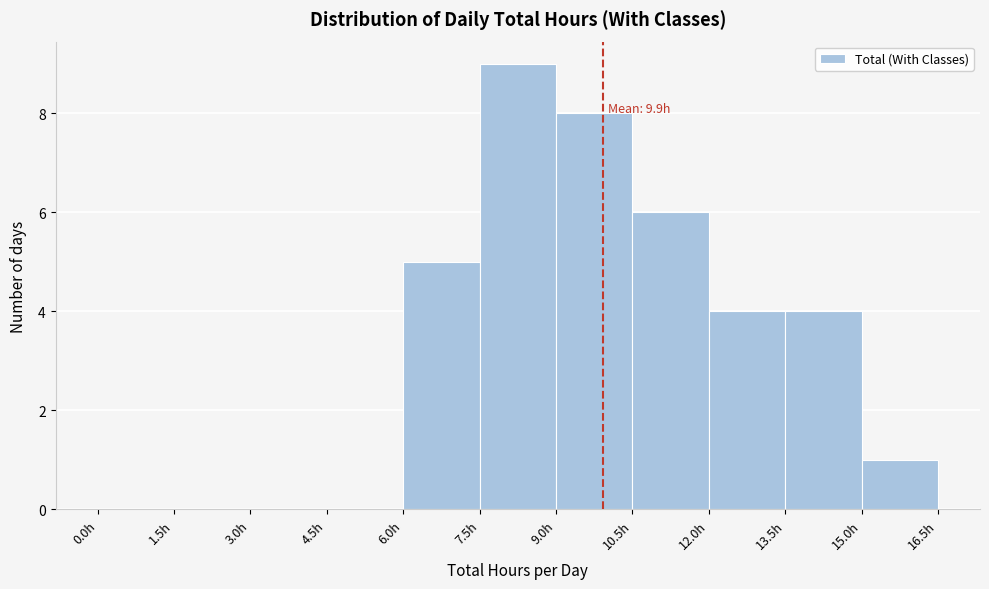

Over which range of the x-axis is the bar tallest?

7.5 to 9.0